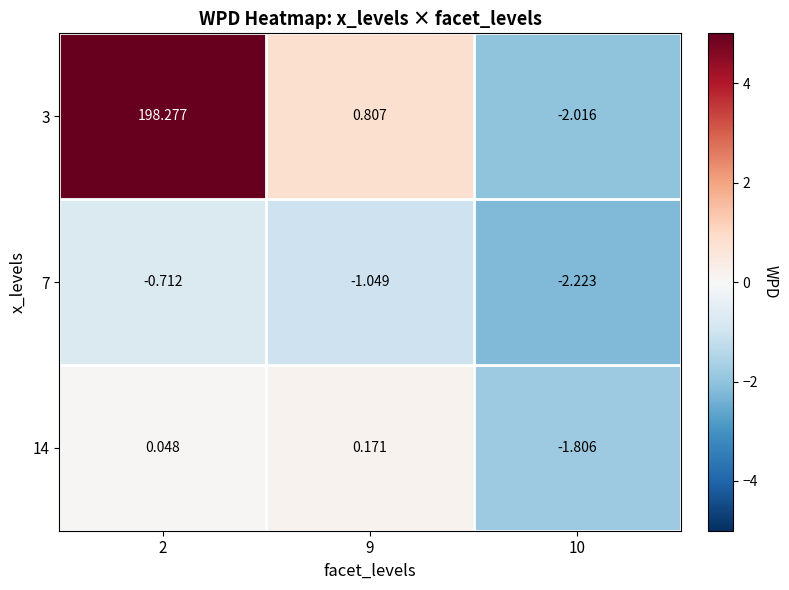

List the series in order of their peak value, lowest first.

7, 14, 3